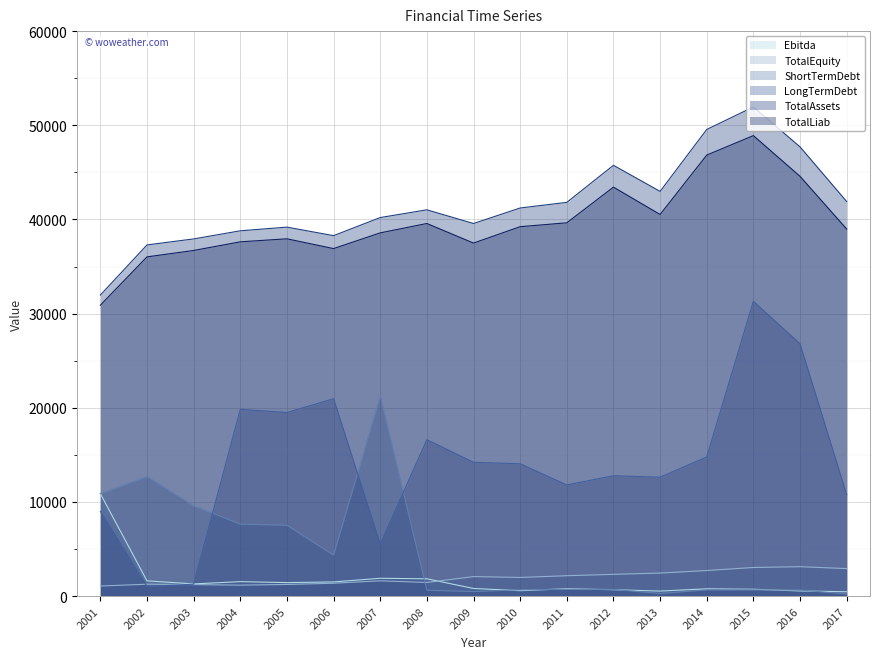

Between 2010 and 2012, which series saw the biggest shift?

TotalAssets